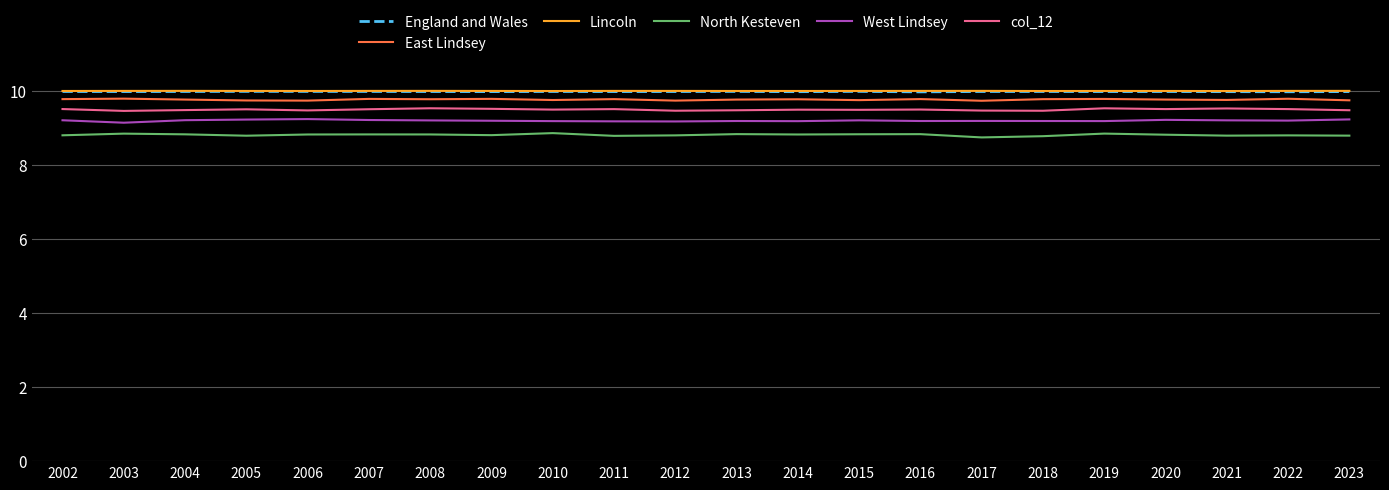

What is the minimum value shown in the chart?

8.7